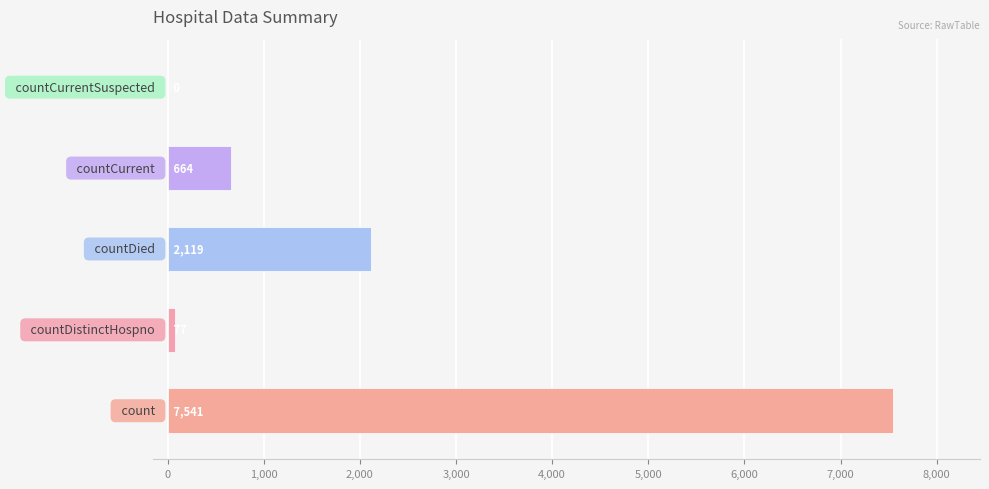

How many values are above zero?

4